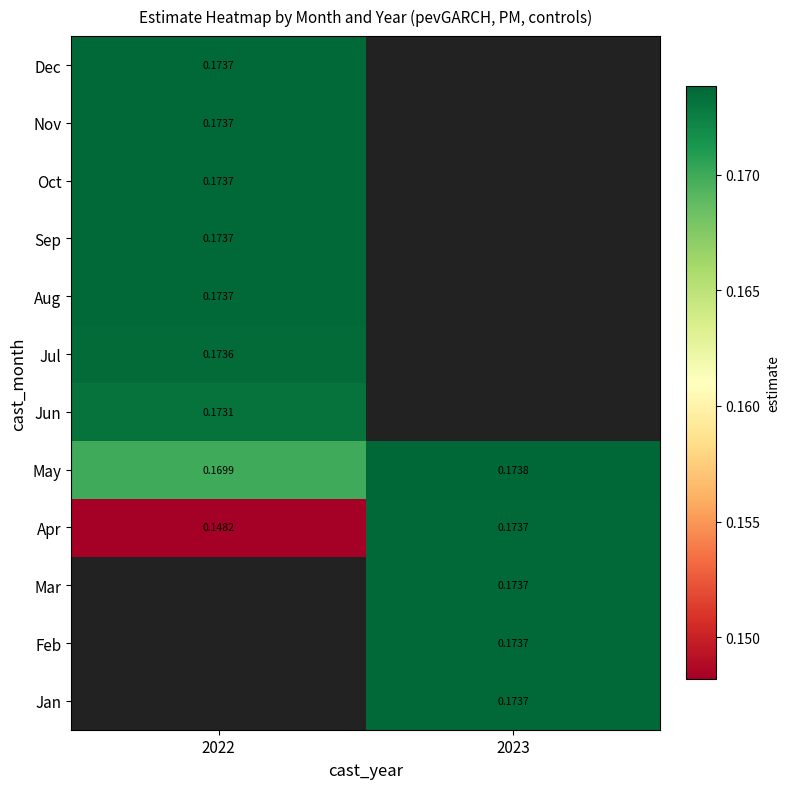

True or false: Sep has a value of 0.2 at 2022.

True